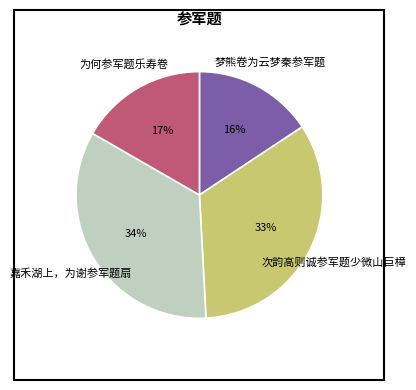

To the nearest percent, what is the average slice percentage?

25%